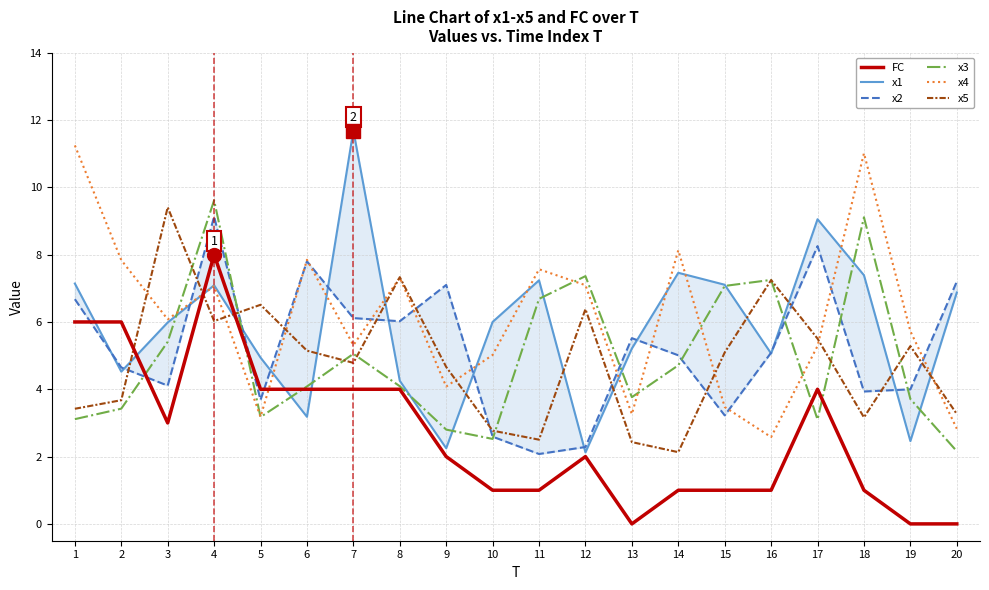

At 15, list the series in order from smallest to largest.

FC, x2, x4, x5, x3, x1